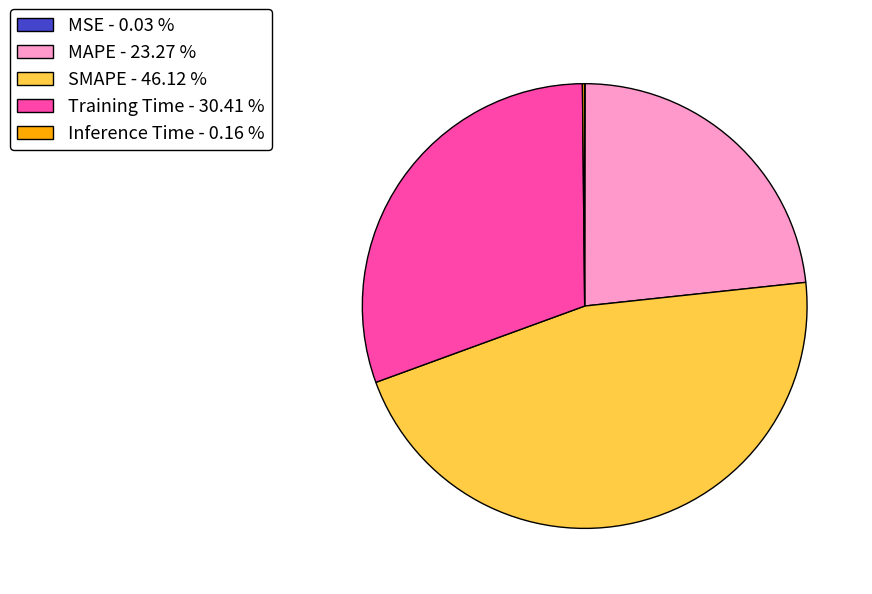

Combined, do Training Time - 30.41 % and SMAPE - 46.12 % account for over 50%?

Yes